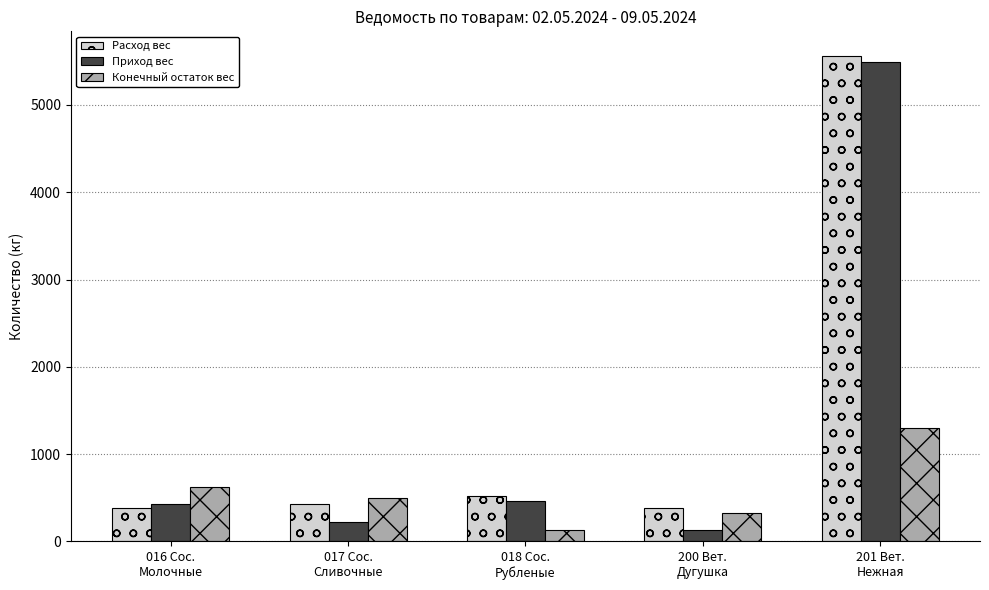

Read the Расход вес value at 200 Вет.
Дугушка.

379.6